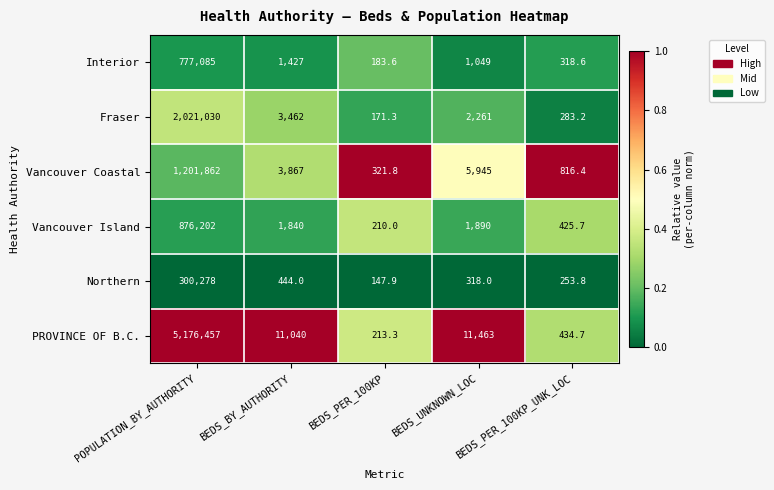

What is the minimum value for Vancouver Island?

210.0